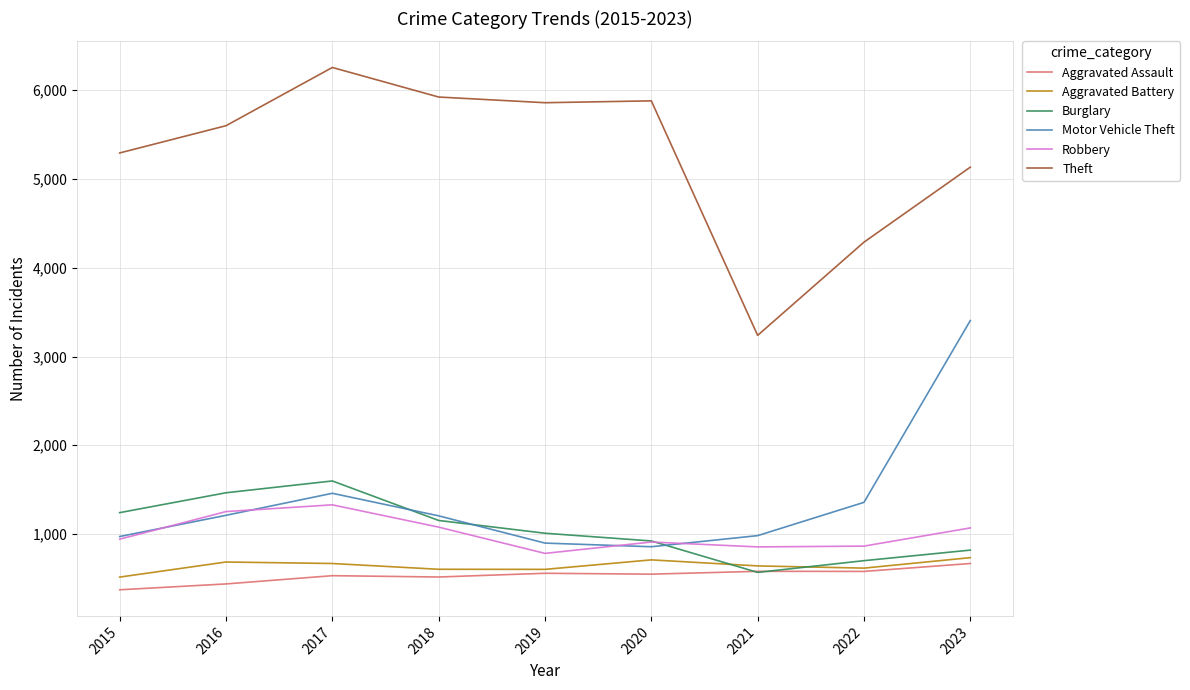

What is the maximum value for Robbery?

1329